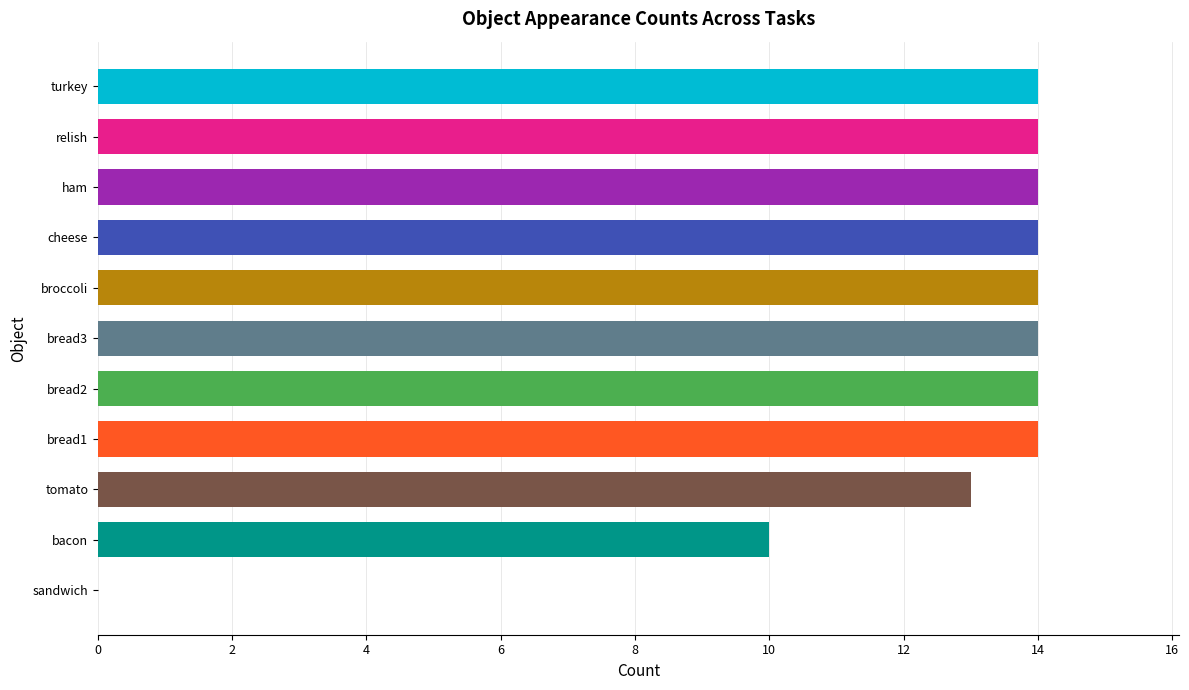

Is it true that the value at cheese is 9?

False